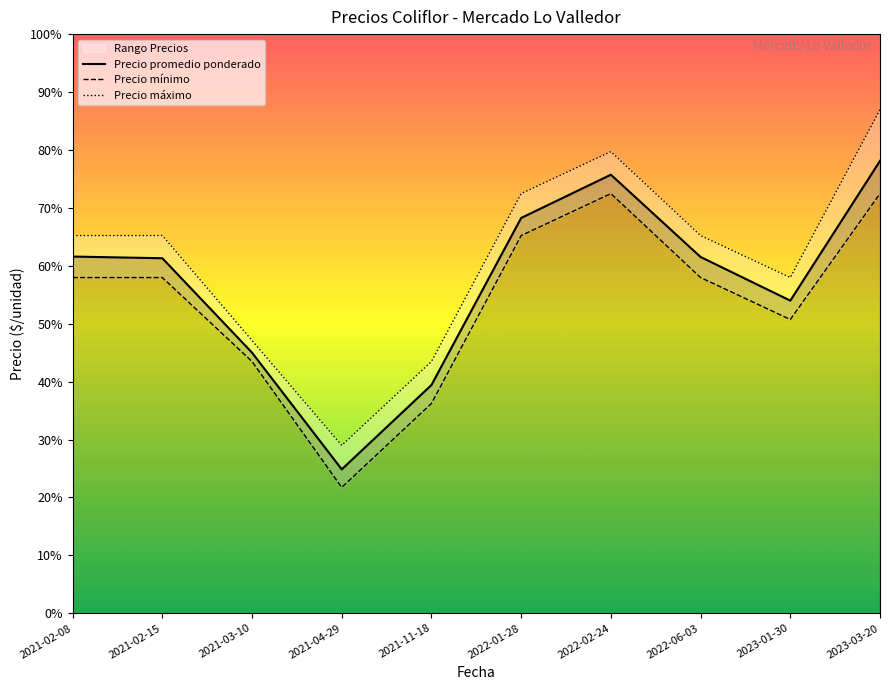

What is the label of the 4th point from the right?

2022-02-24